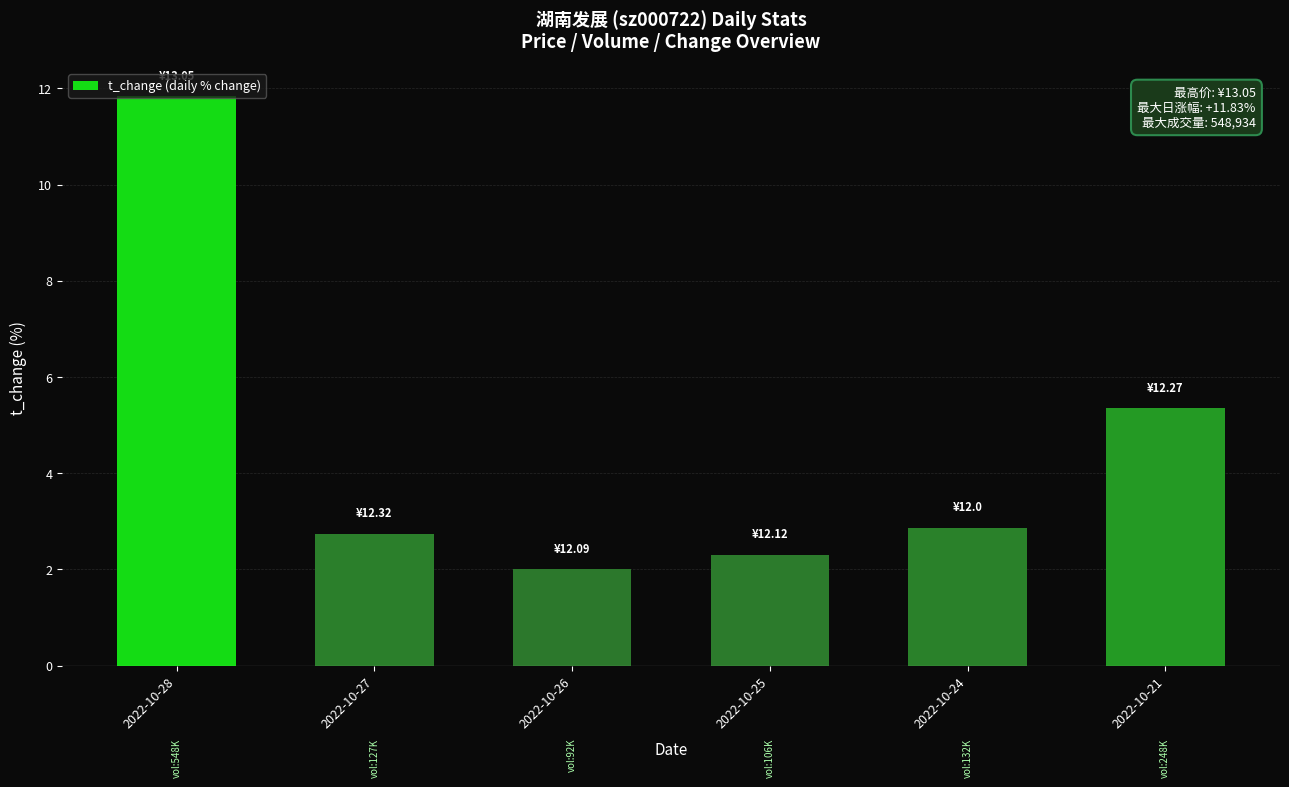

Where is the data nearest to the value 6?

2022-10-21